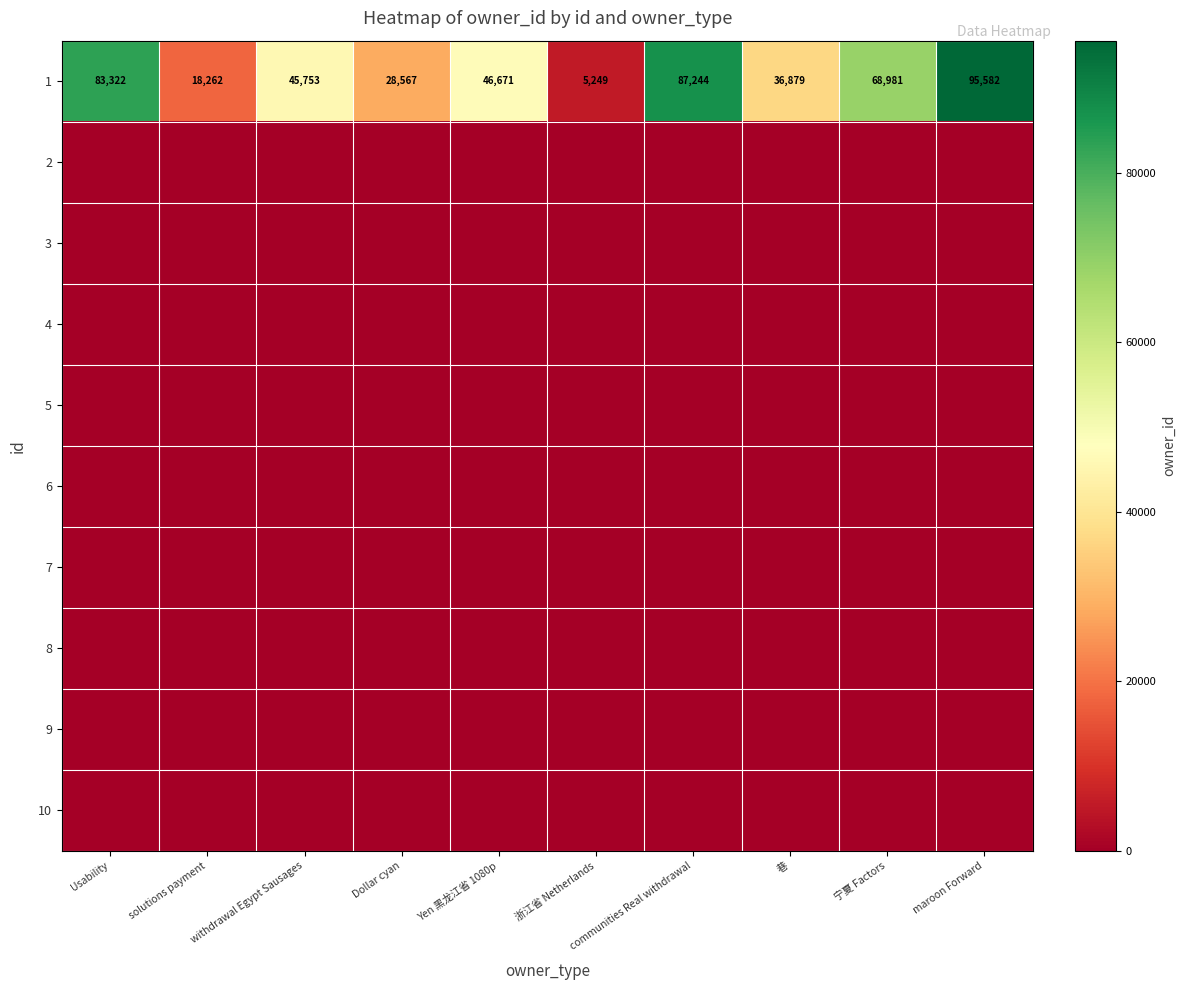

Rank the categories by 1 value from lowest to highest.

浙江省 Netherlands, solutions payment, Dollar cyan, 巷, withdrawal Egypt Sausages, Yen 黑龙江省 1080p, 宁夏 Factors, Usability, communities Real withdrawal, maroon Forward